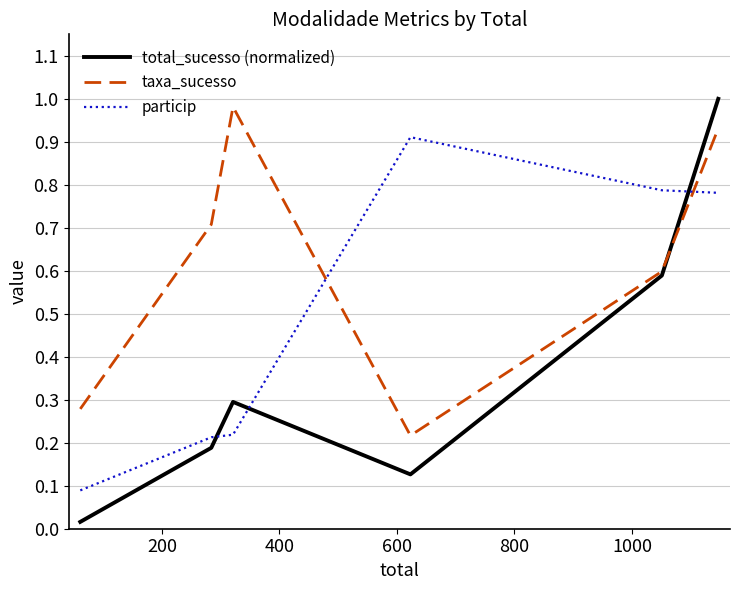

After their last crossing, which series has the higher values: total_sucesso (normalized) or taxa_sucesso?

total_sucesso (normalized)